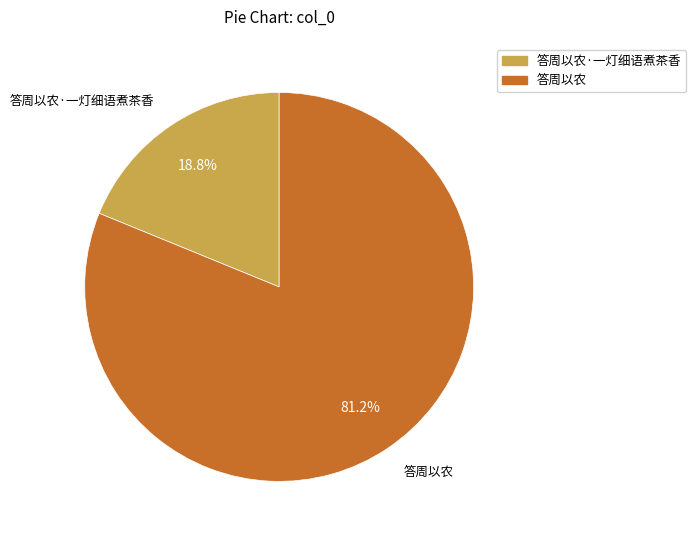

Is there a majority slice in this chart?

Yes